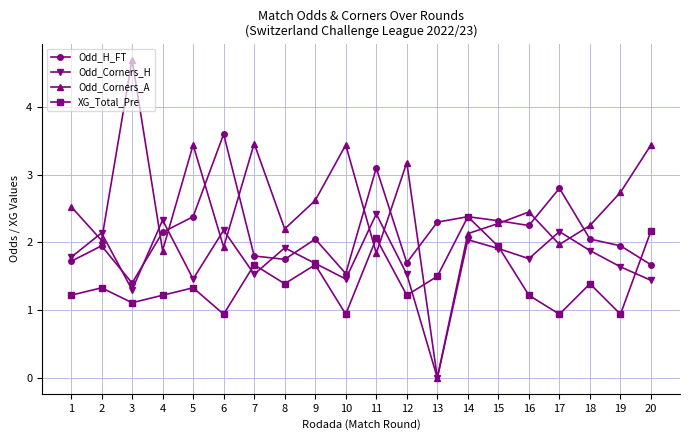

Rank the series by their average value, from lowest to highest.

XG_Total_Pre, Odd_Corners_H, Odd_H_FT, Odd_Corners_A